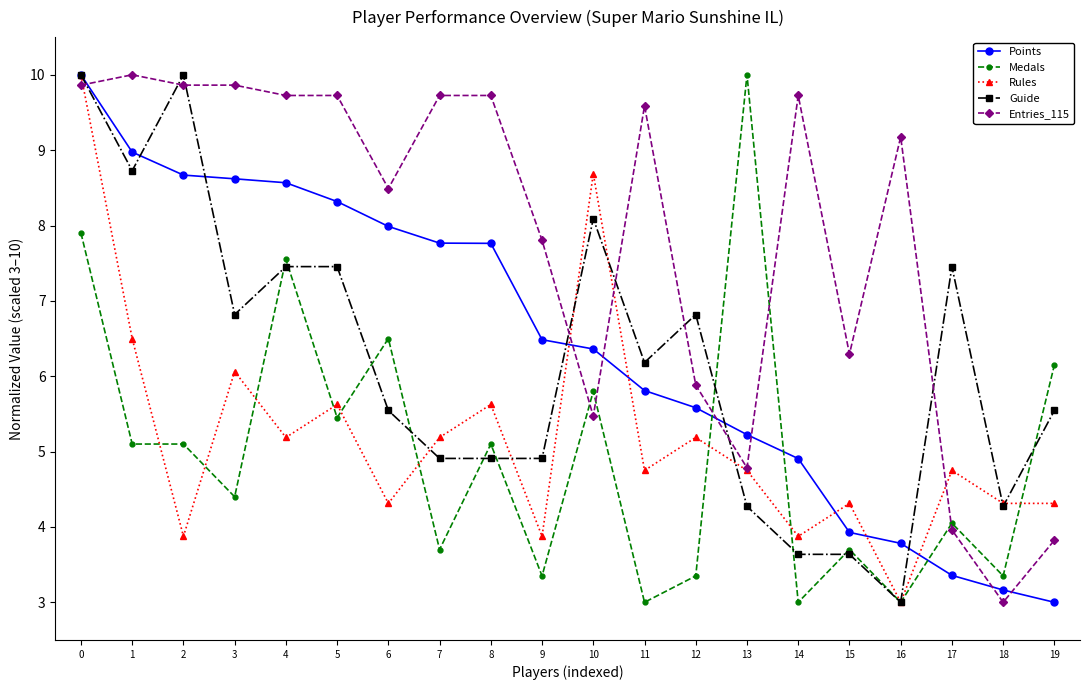

What are all the series names shown in the legend?

Points, Medals, Rules, Guide, Entries_115